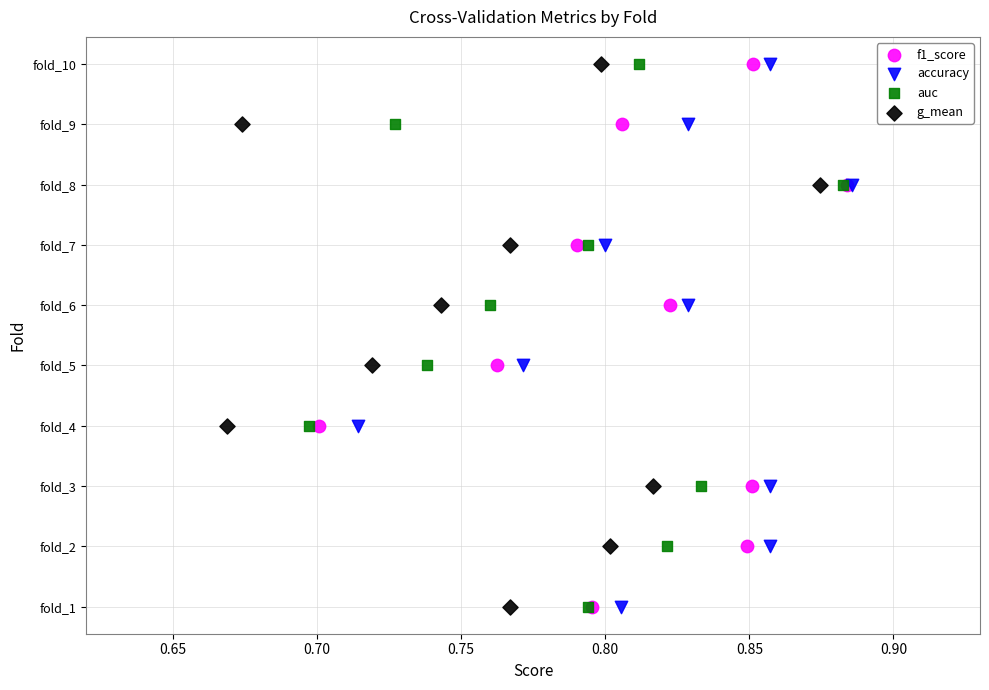

What are all the series names shown in the legend?

f1_score, accuracy, auc, g_mean